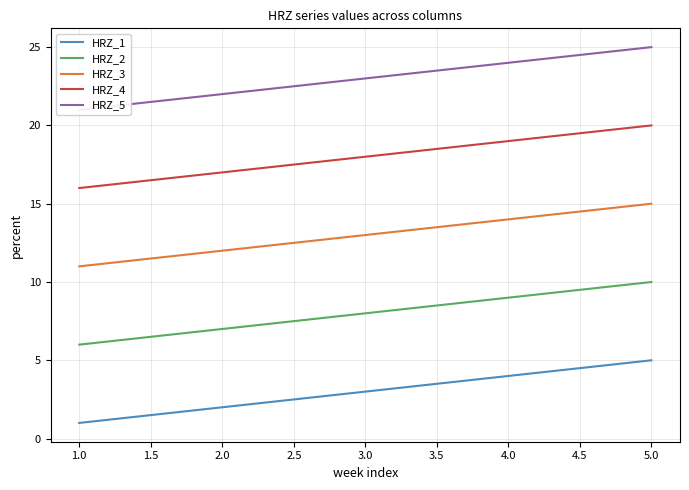

How many data points in HRZ_2 are above 8?

2